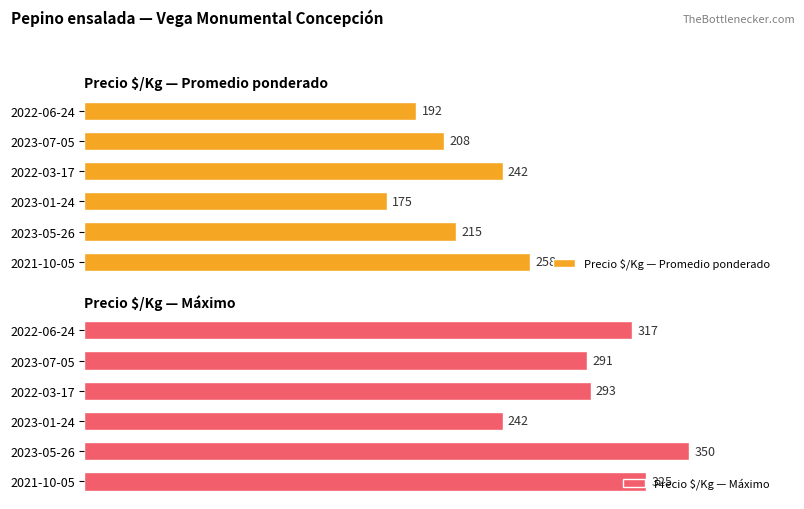

What is the maximum value shown in the chart?

350